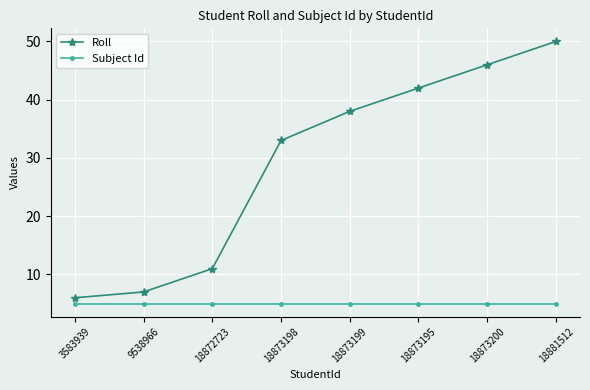

What is the label of the 2nd point from the right?

18873200